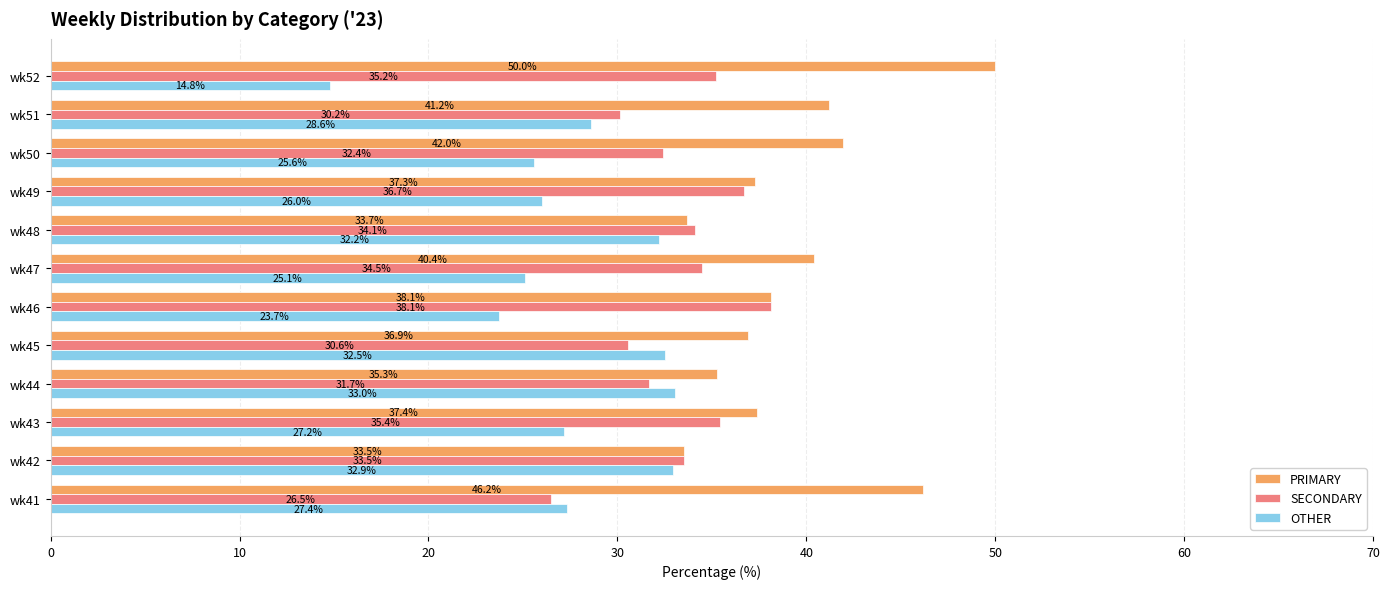

True or false: PRIMARY has a value of 21.2 at wk43.

False